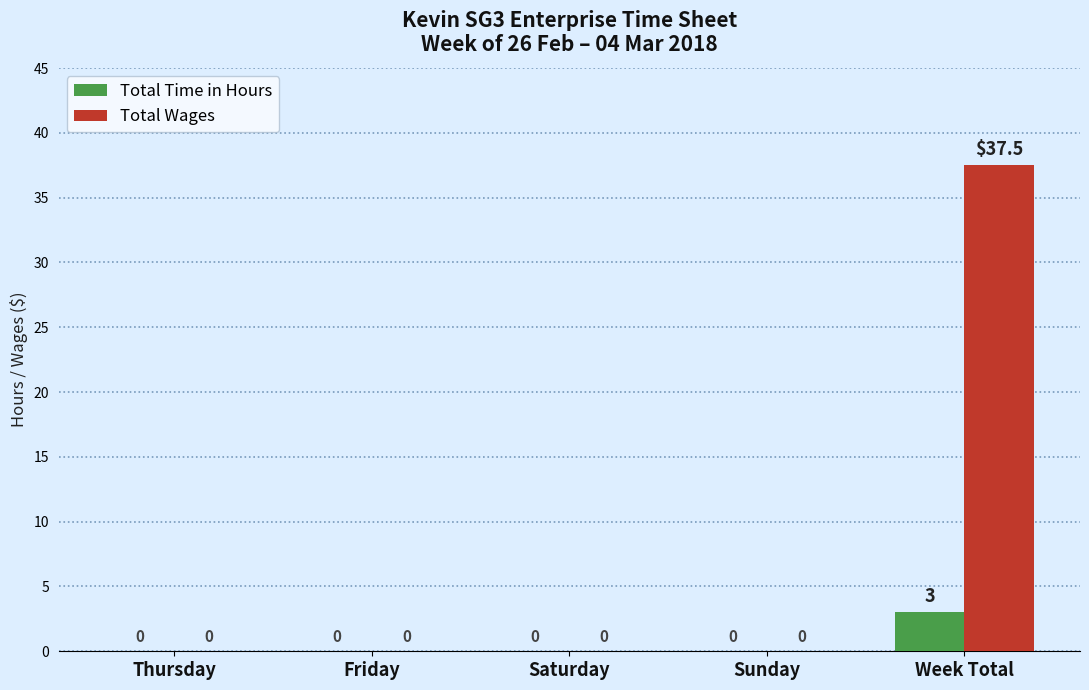

Count the number of data series in this chart.

2